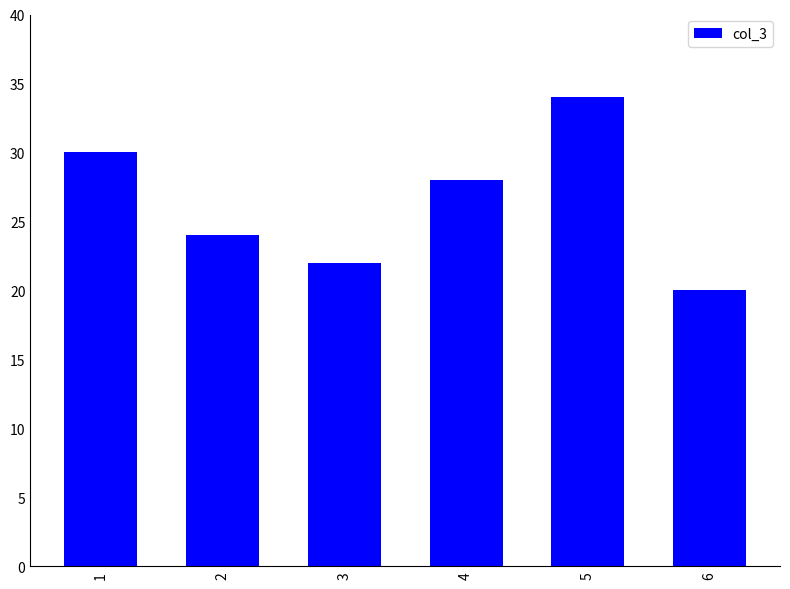

Which has a higher value, 1 or 6?

1